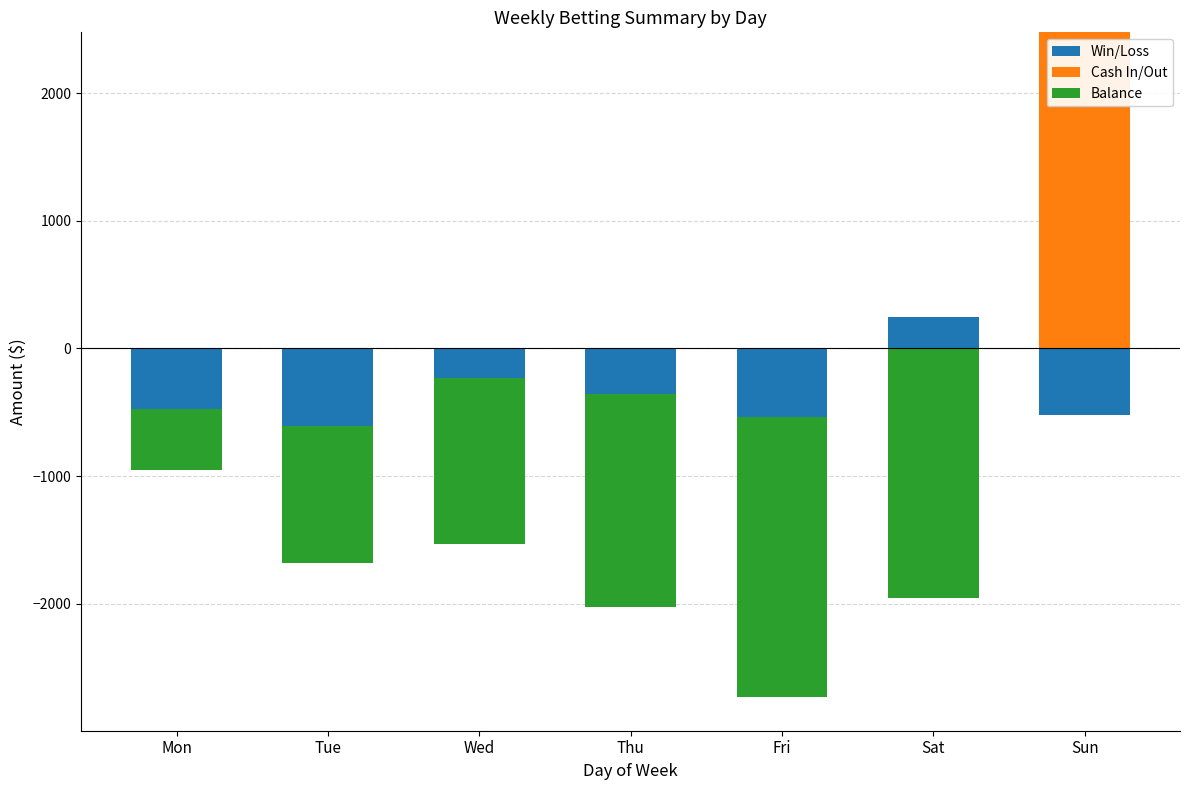

At which category is the sum across all series the highest?

Sun